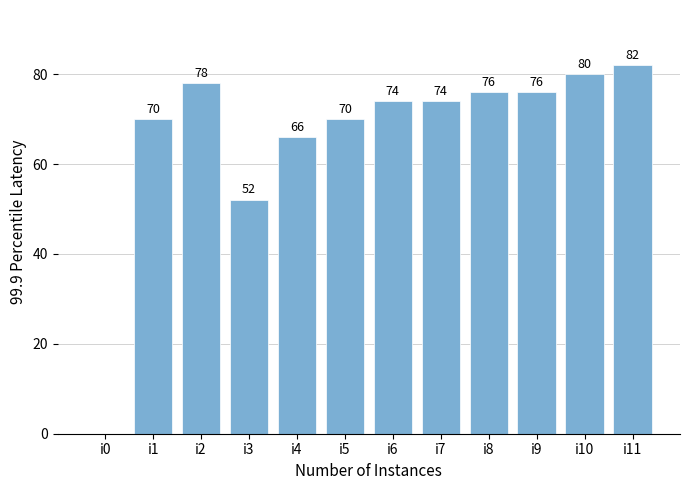

Reading left to right, what are all the values shown in this chart?

0	70	78	52	66	70	74	74	76	76	80	82